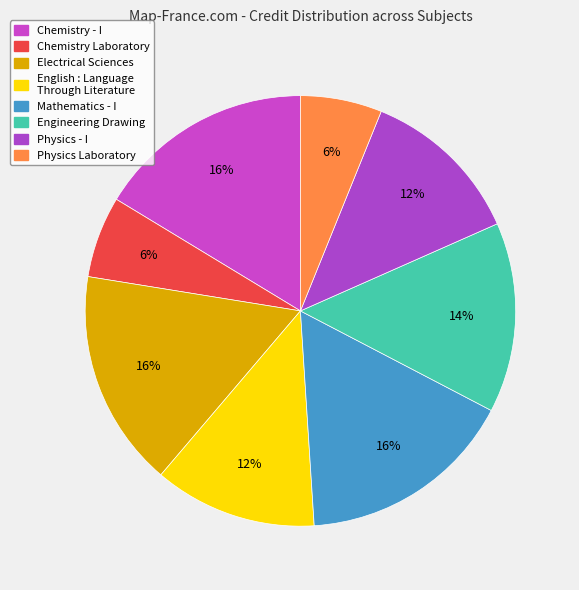

To the nearest percent, what is the difference between the largest and smallest slice percentages?

10%